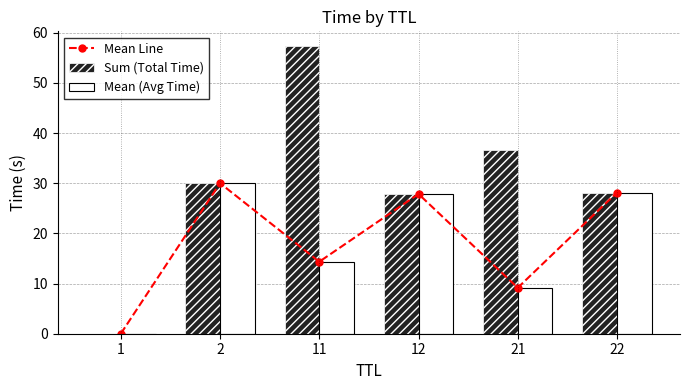

Where does the Mean (Avg Time) series first go above 27?

2